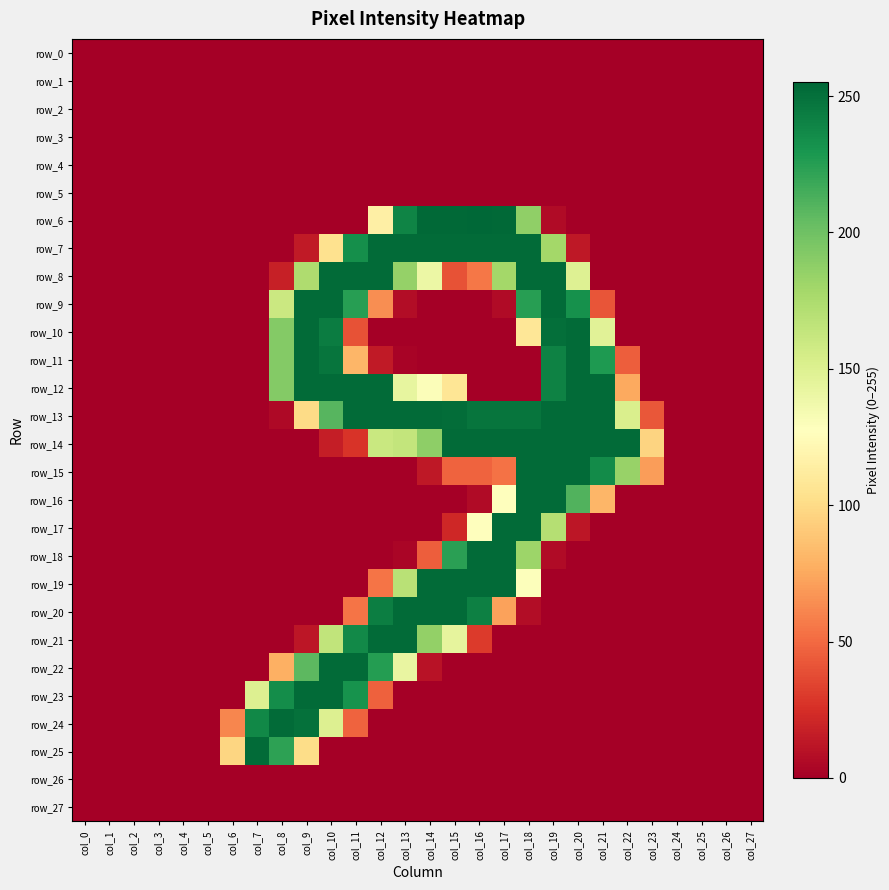

At which label does row_20 reach its minimum?

col_0